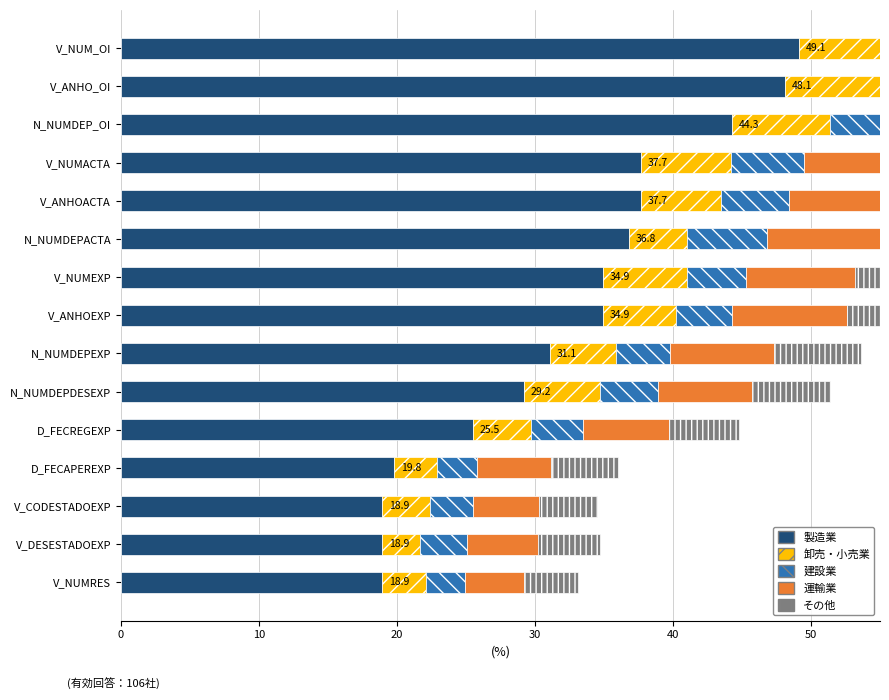

Which series has the largest range (max minus min)?

製造業